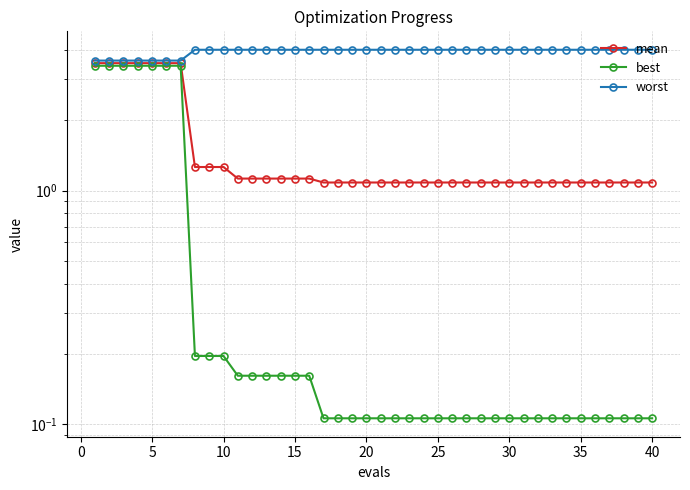

Between 25 and 35, which series saw the biggest shift?

mean